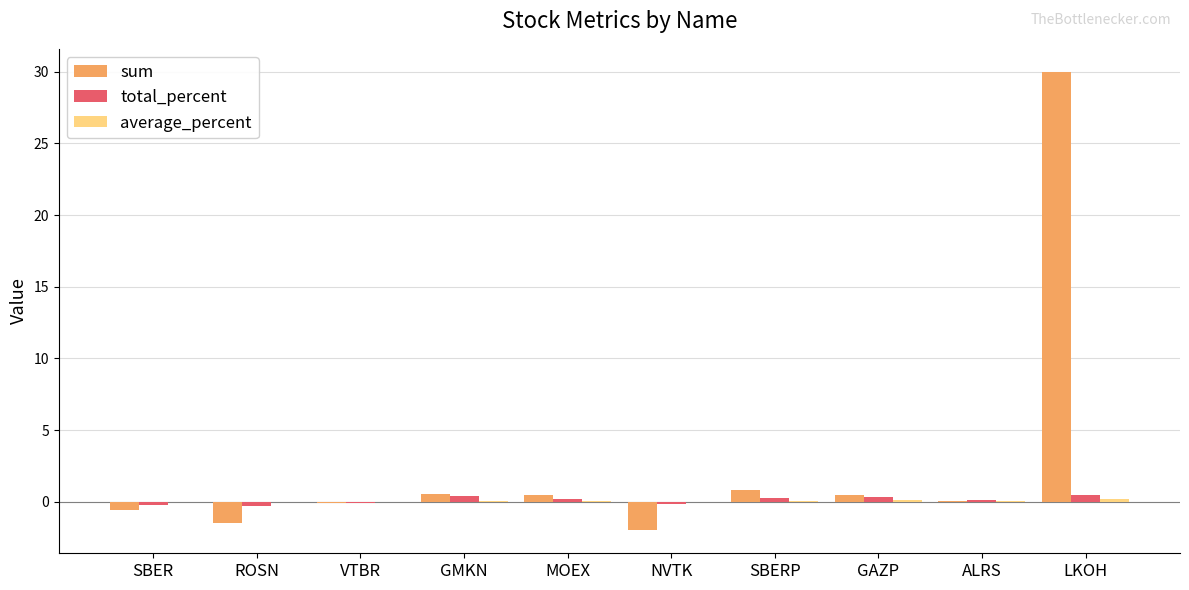

Which category has the highest value in the sum series?

LKOH